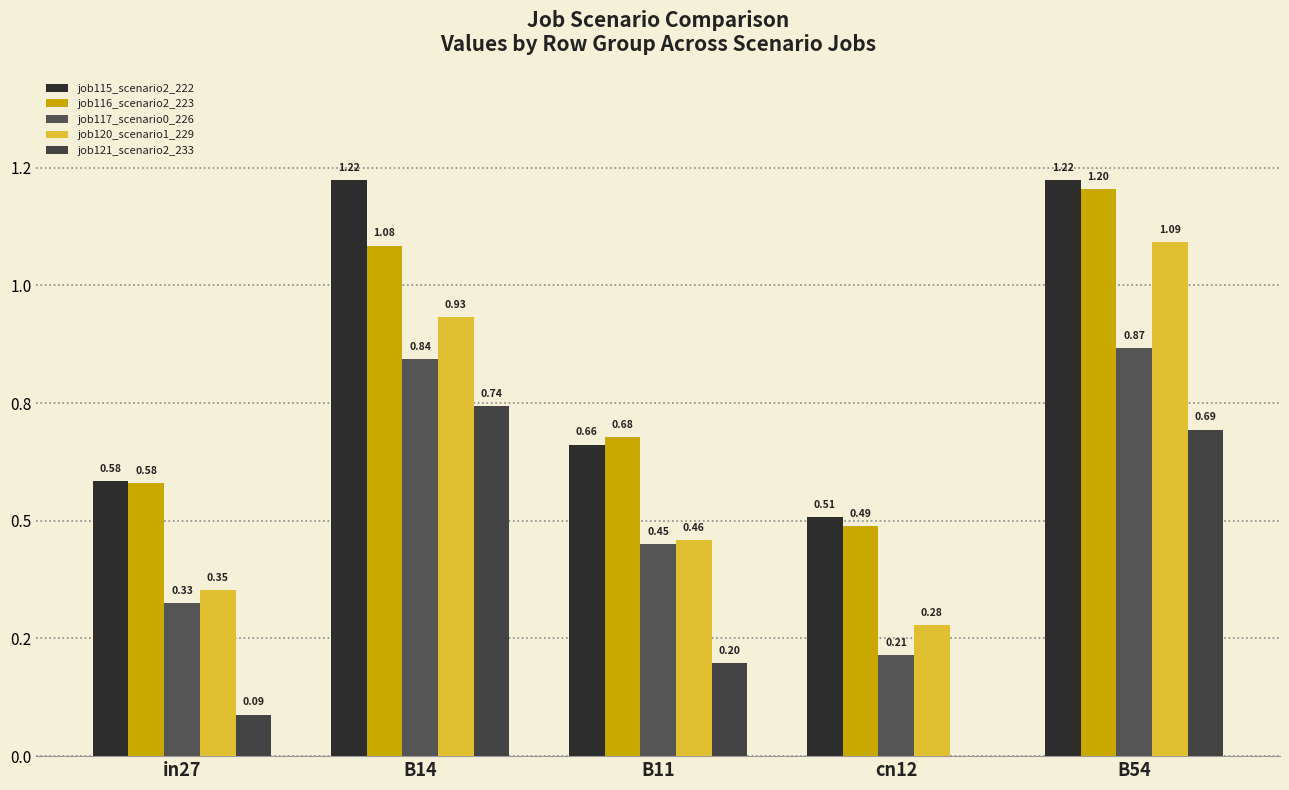

How many job121_scenario2_233 values are between 0 and 1?

5